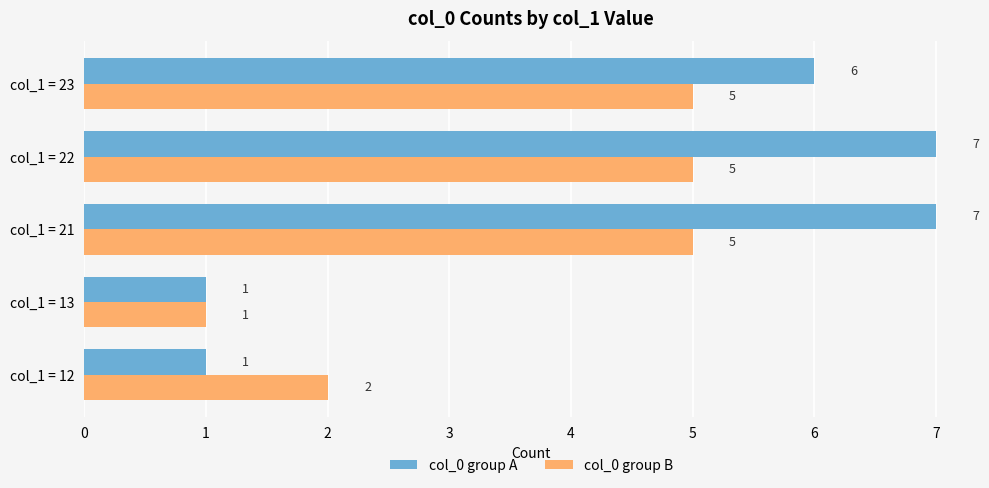

What is the maximum value for col_0 group A?

7